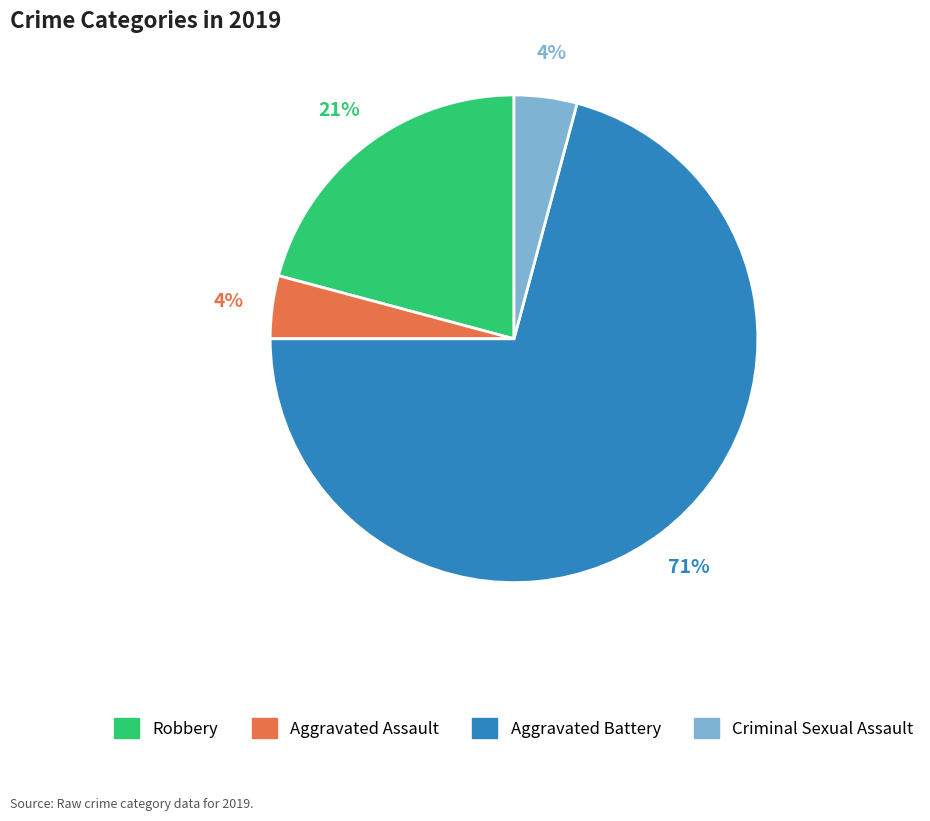

Which has a higher value, Criminal Sexual Assault or Robbery?

Robbery